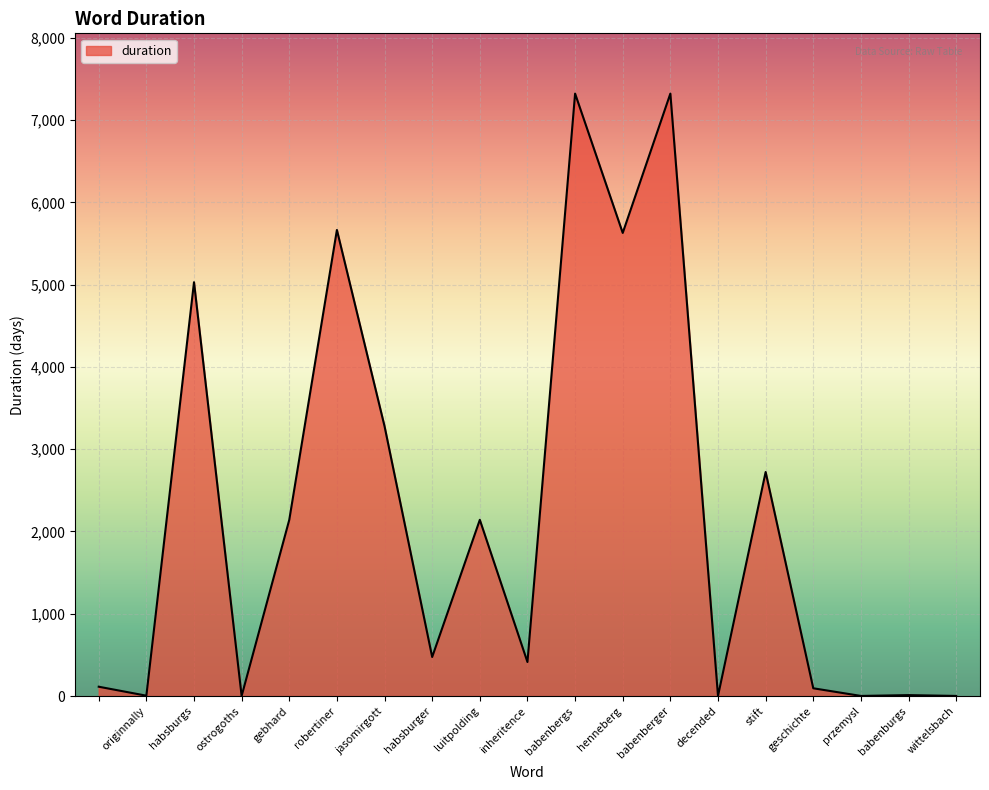

What is the maximum value shown in the chart?

7321